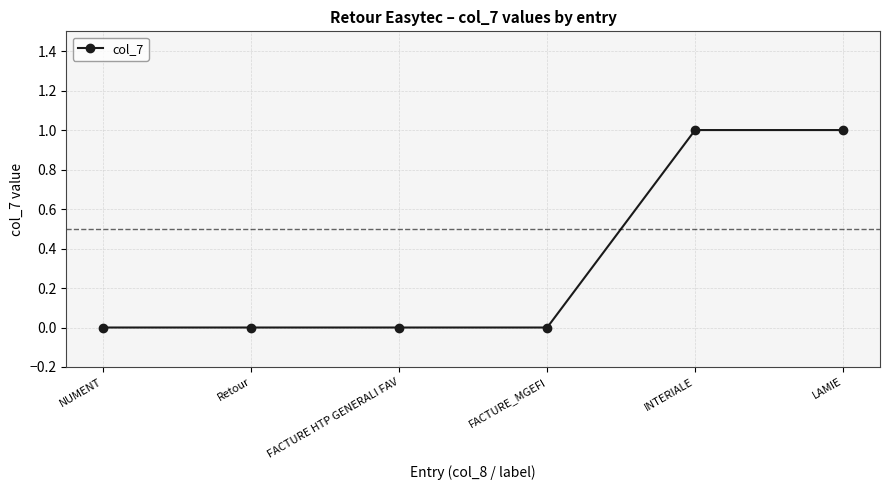

How many distinct data groups are displayed?

1